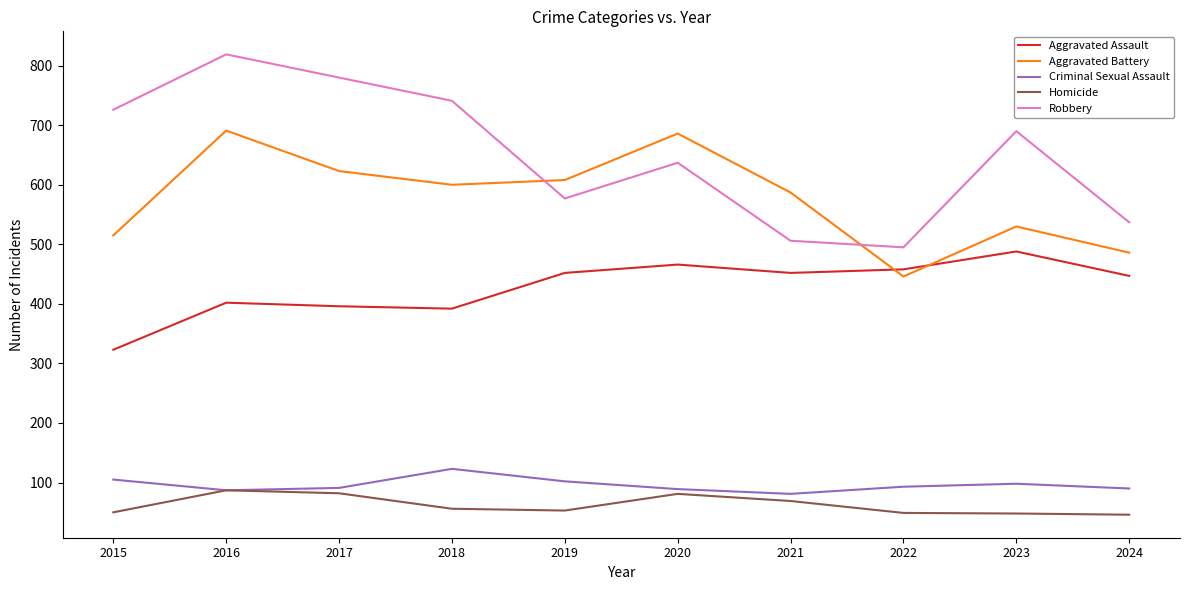

At which category does Aggravated Battery reach its first local valley?

2018